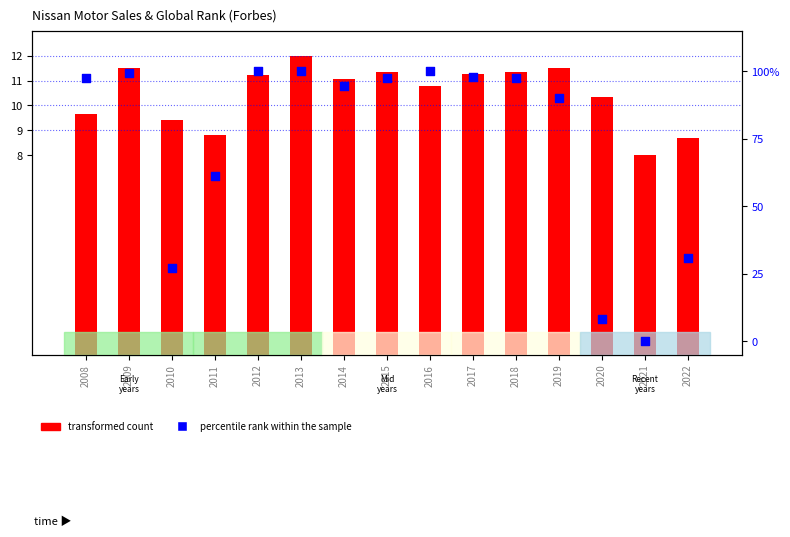

Which series contains the lowest Y value?

percentile rank within the sample